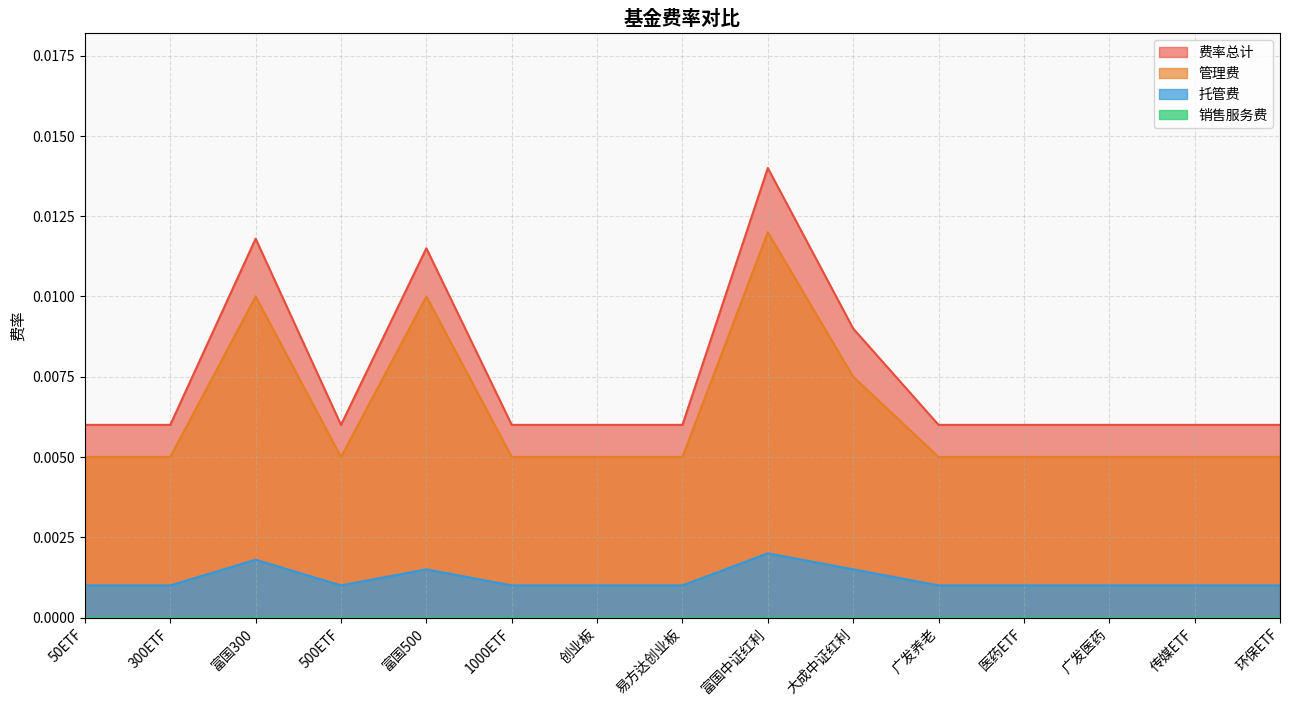

True or false: 管理费 and 费率总计 cross at least once.

False